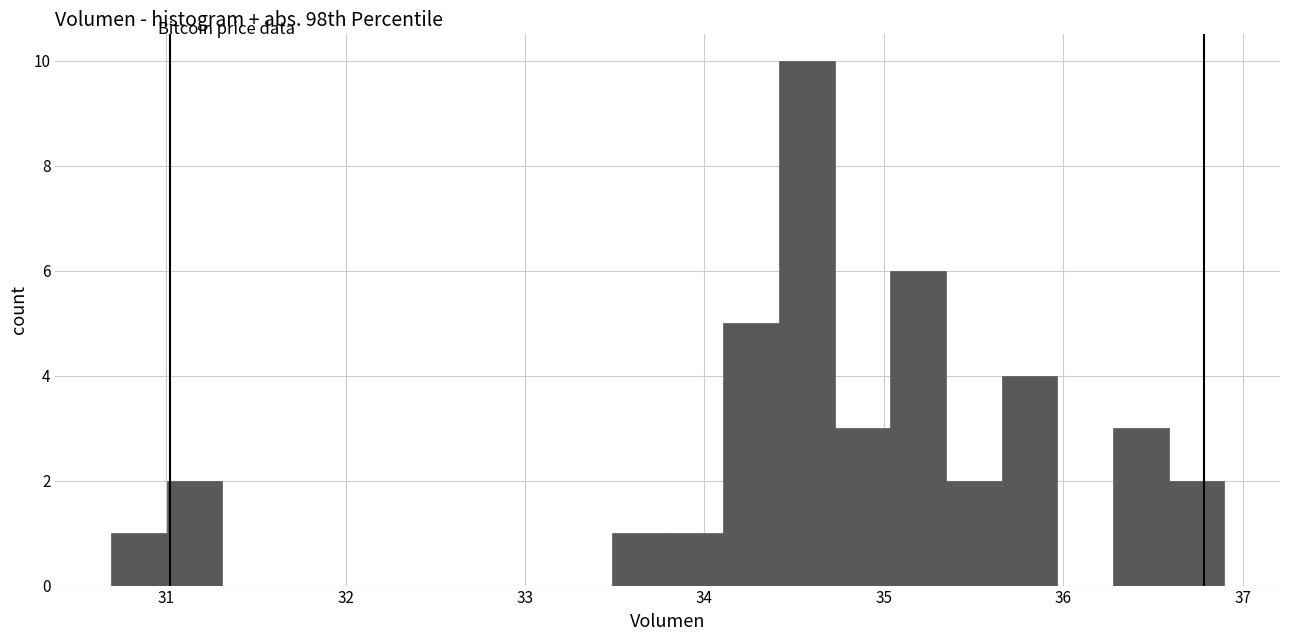

Read against the x-axis, roughly where is the centre of the tallest bar?

34.6